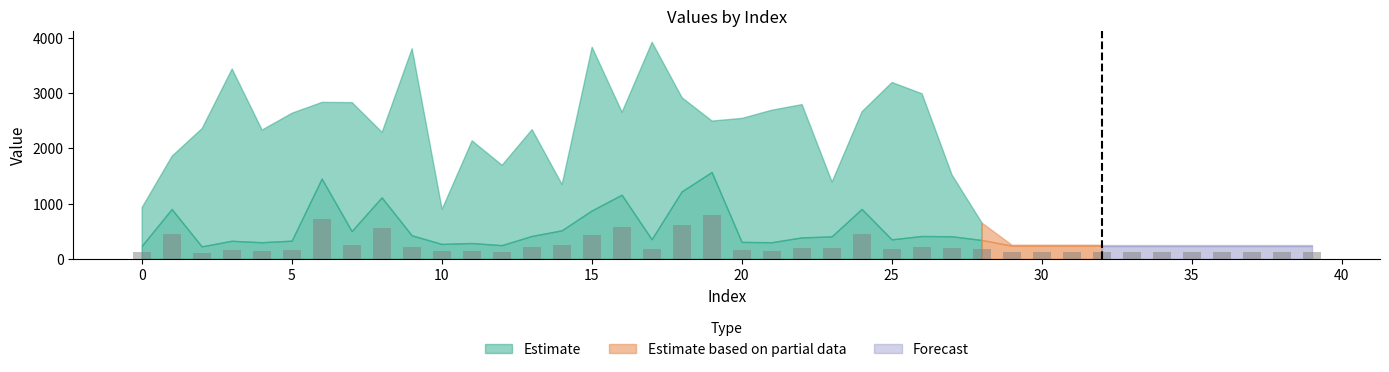

What is the difference between the second highest and second lowest values?

609.5